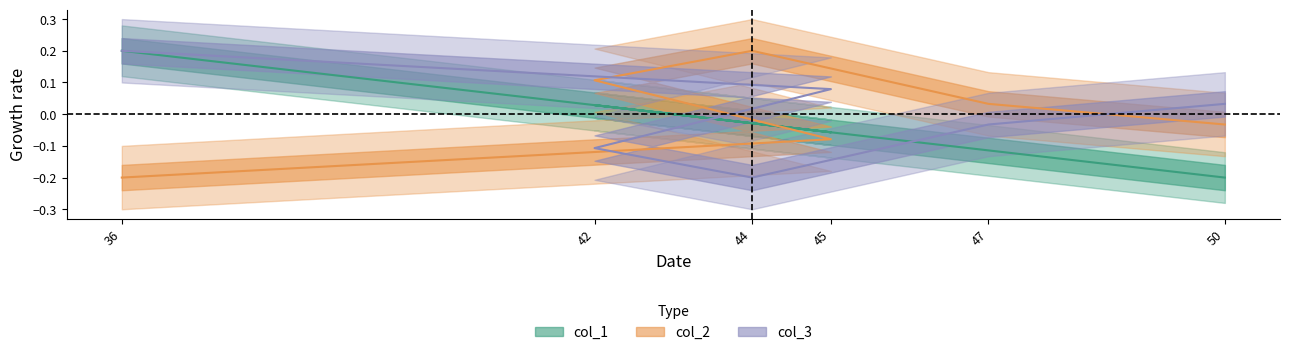

How many values in the col_3 series exceed 0?

3